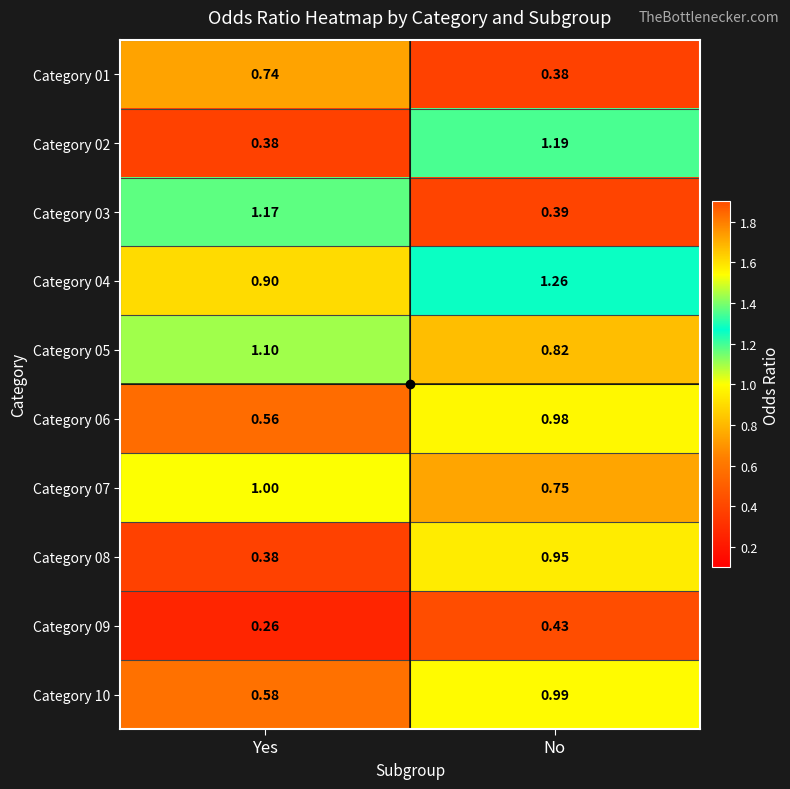

At which label does Category 01 reach its peak?

Yes